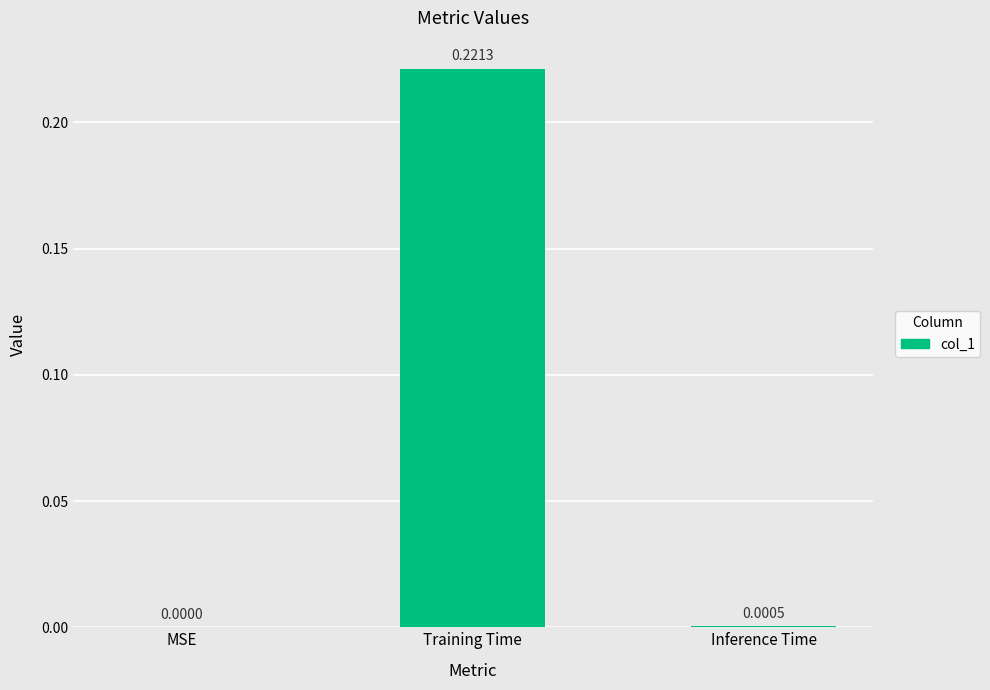

Between MSE and Training Time, which is larger?

Training Time